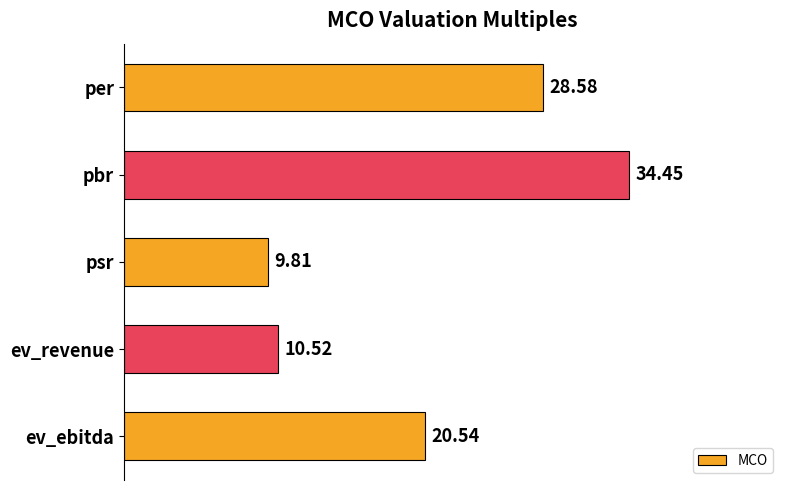

List the labels in order of value, smallest first.

psr, ev_revenue, ev_ebitda, per, pbr